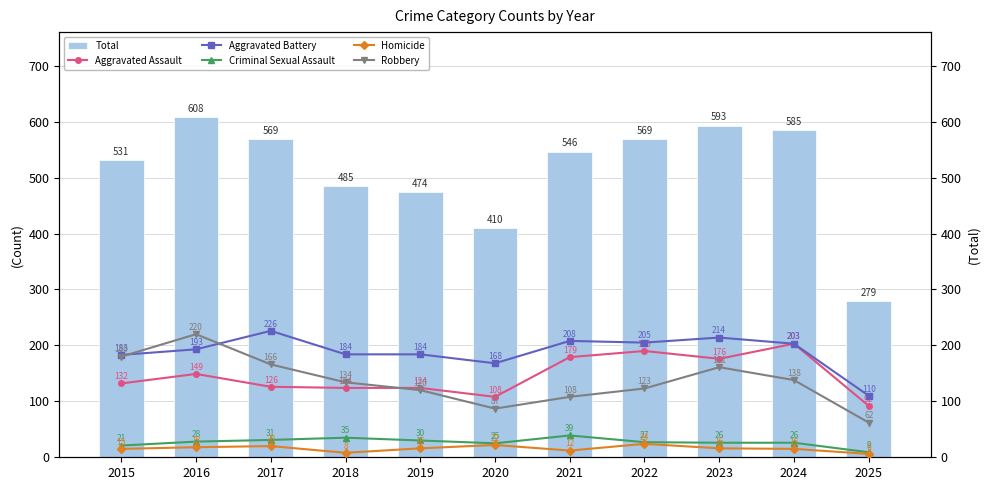

At which category is the sum across all series the highest?

2016